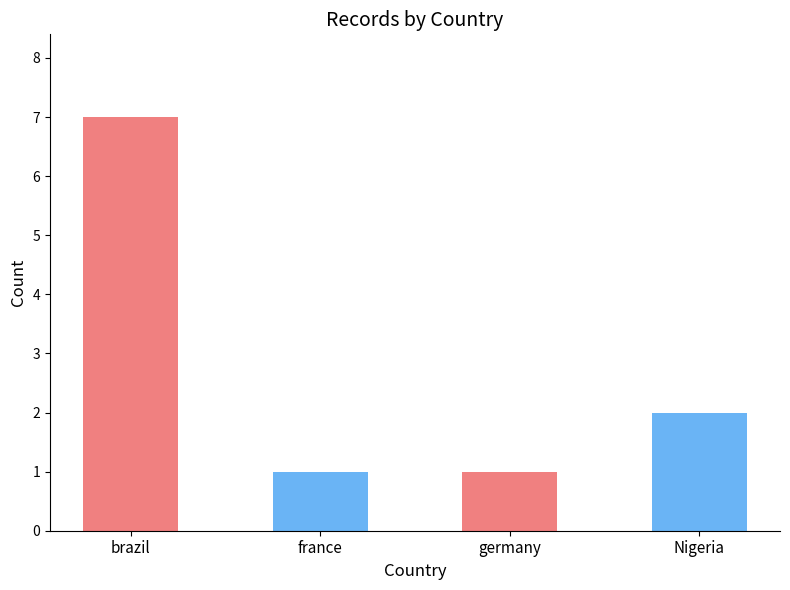

Is it true that the value at france is 1?

True